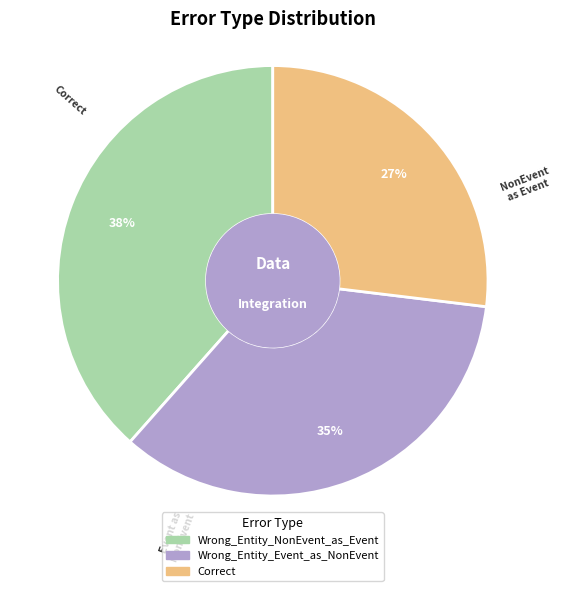

Which category has the biggest portion of the pie?

Wrong_Entity_NonEvent_as_Event